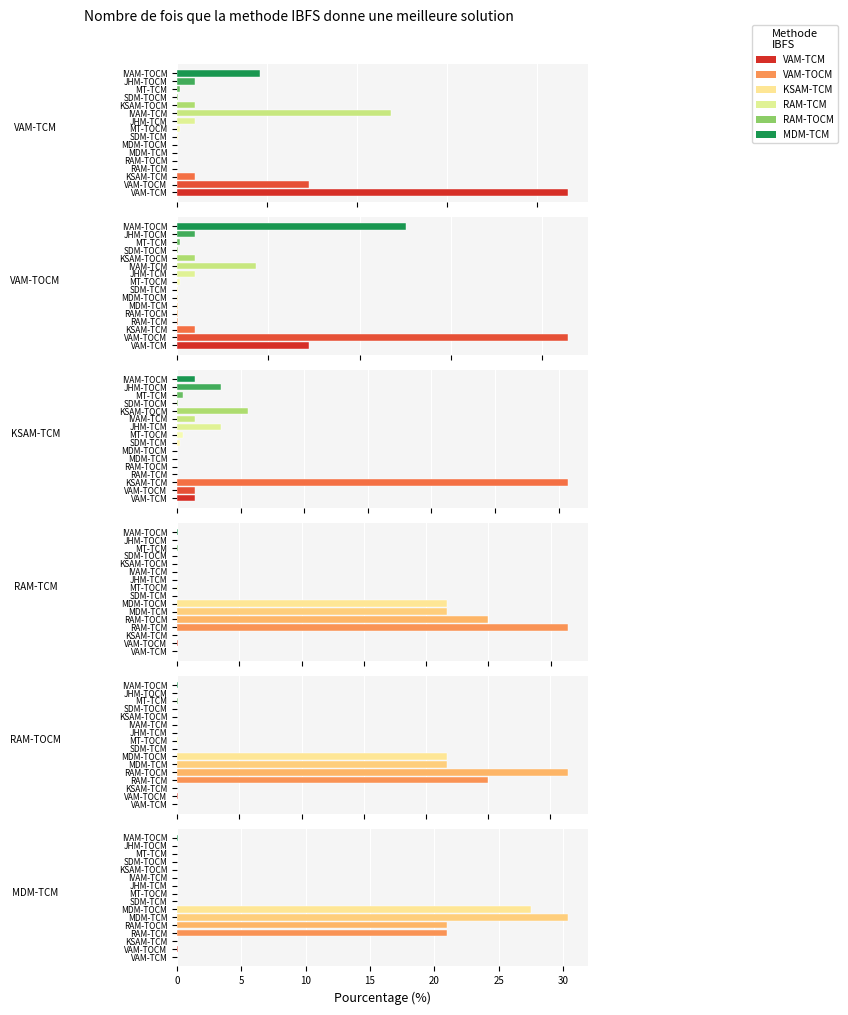

Is the value of KSAM-TCM at MDM-TCM greater than the value of VAM-TOCM at JHM-TOCM?

No